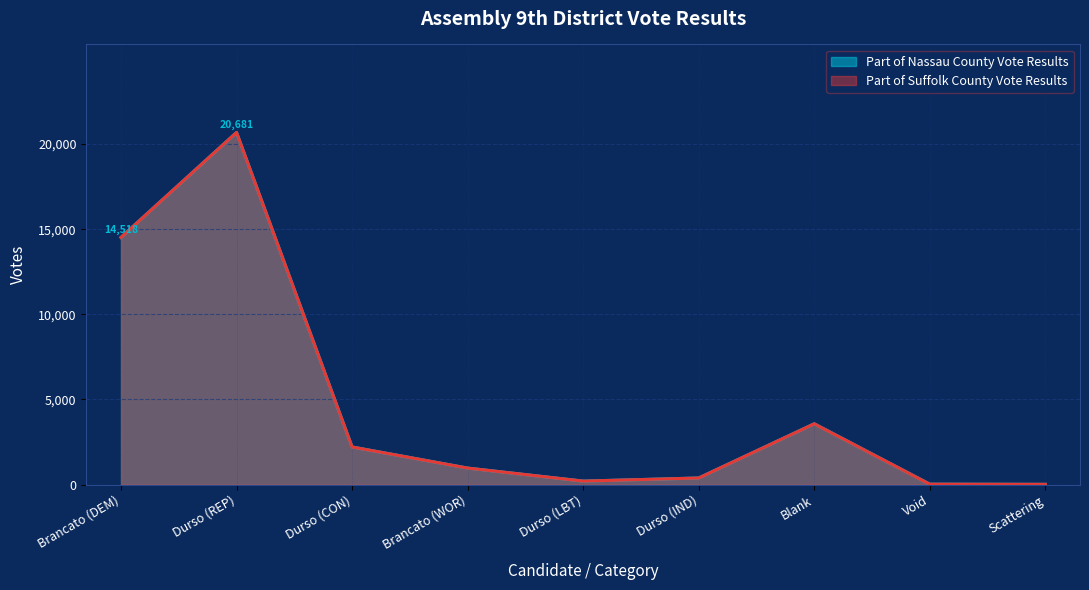

What is the sum of the Part of Nassau County Vote Results values at Void and Brancato (DEM)?

14538